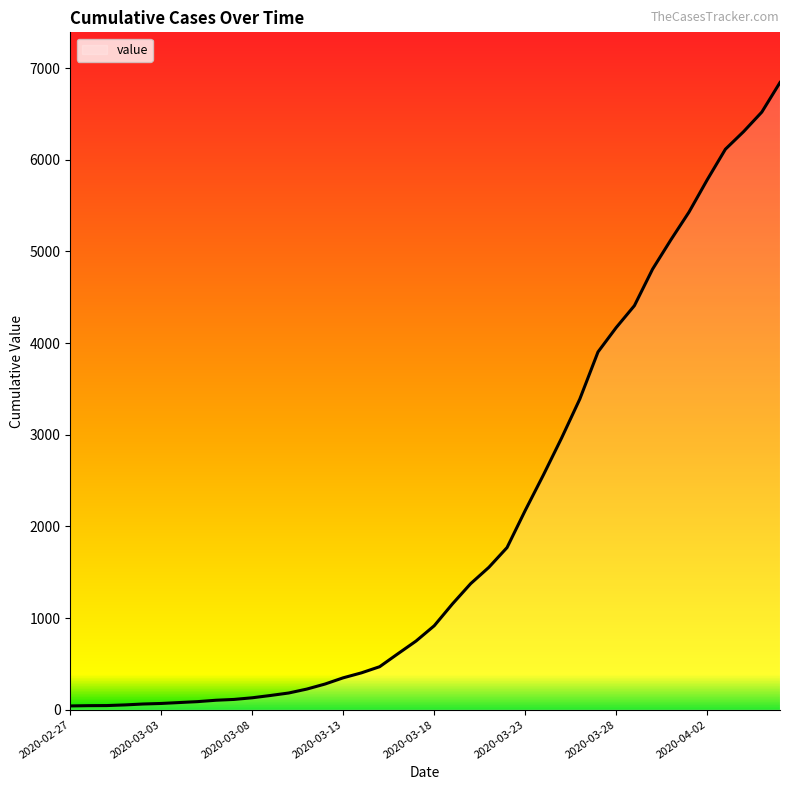

At which category does the chart reach its minimum across all series?

2020-02-27